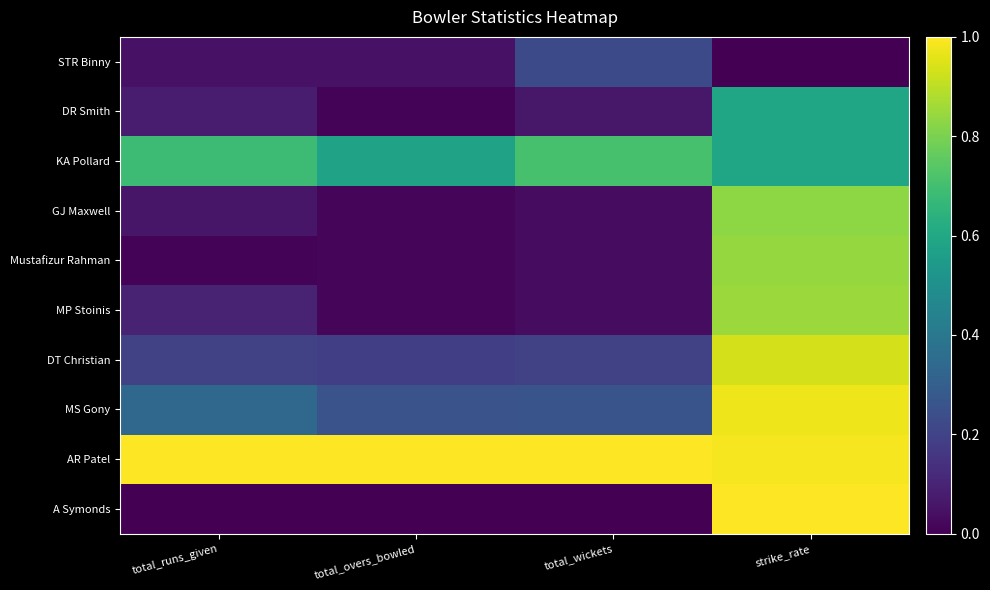

Which series changed the most between total_runs_given and total_overs_bowled?

KA Pollard